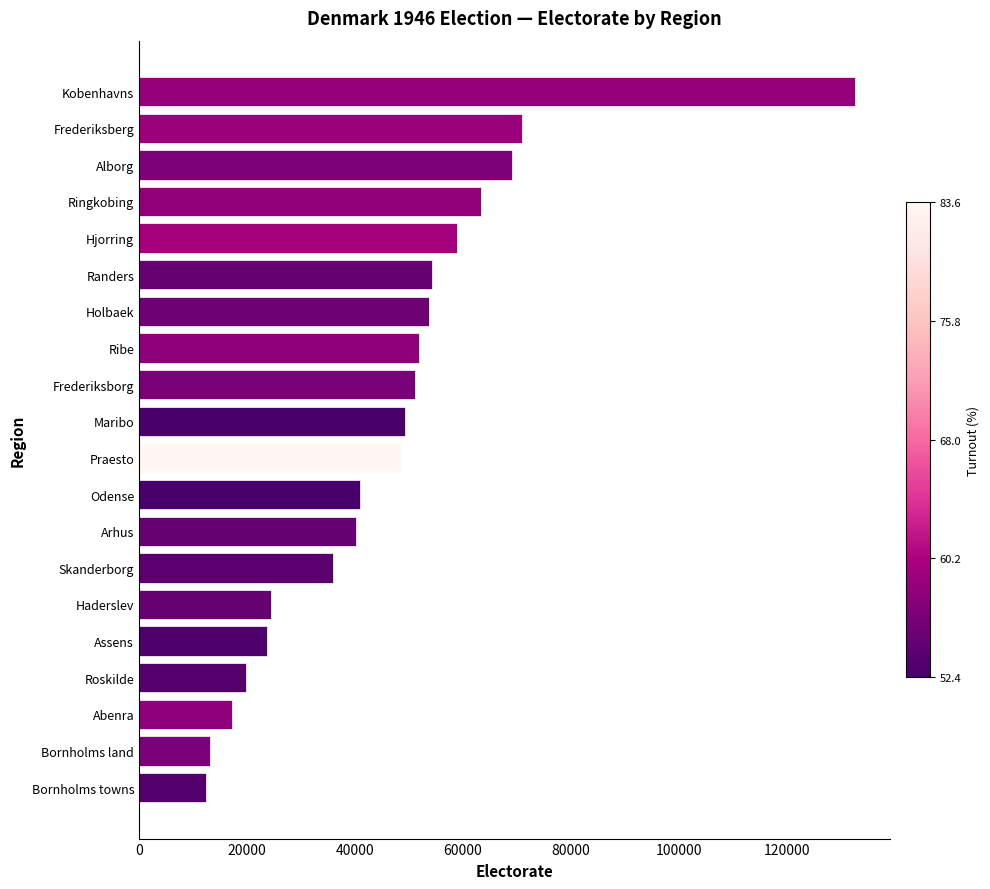

What is the greatest value displayed?

132609